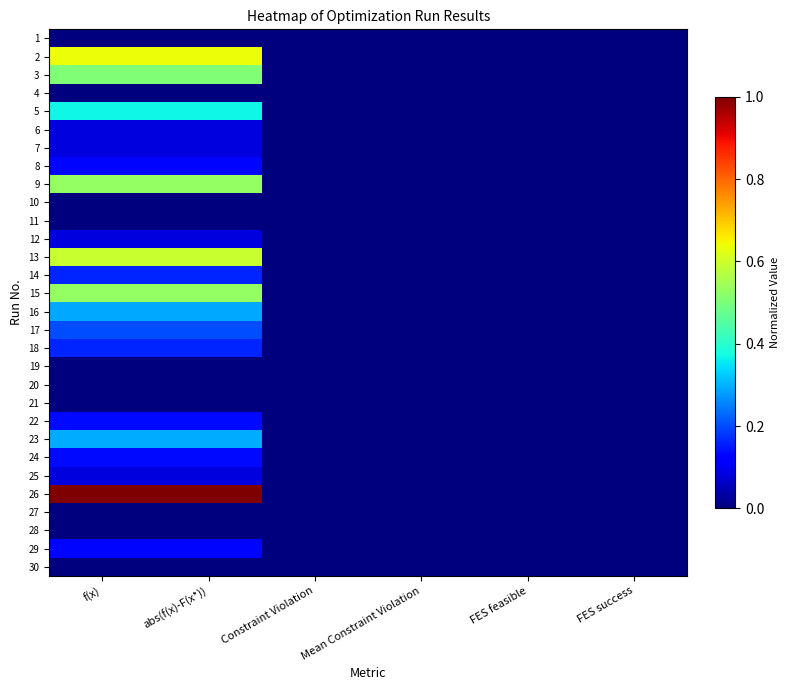

Reading left to right, transcribe all the data shown in this chart.

1: f(x)=0.0	abs(f(x)-F(x*))=0.0	Constraint Violation=0.0	Mean Constraint Violation=0.0	FES feasible=0.0	FES success=0.0
2: f(x)=0.6	abs(f(x)-F(x*))=0.6	Constraint Violation=0.0	Mean Constraint Violation=0.0	FES feasible=0.0	FES success=0.0
3: f(x)=0.5	abs(f(x)-F(x*))=0.5	Constraint Violation=0.0	Mean Constraint Violation=0.0	FES feasible=0.0	FES success=0.0
4: f(x)=0.0	abs(f(x)-F(x*))=0.0	Constraint Violation=0.0	Mean Constraint Violation=0.0	FES feasible=0.0	FES success=0.0
5: f(x)=0.4	abs(f(x)-F(x*))=0.4	Constraint Violation=0.0	Mean Constraint Violation=0.0	FES feasible=0.0	FES success=0.0
6: f(x)=0.1	abs(f(x)-F(x*))=0.1	Constraint Violation=0.0	Mean Constraint Violation=0.0	FES feasible=0.0	FES success=0.0
7: f(x)=0.1	abs(f(x)-F(x*))=0.1	Constraint Violation=0.0	Mean Constraint Violation=0.0	FES feasible=0.0	FES success=0.0
8: f(x)=0.1	abs(f(x)-F(x*))=0.1	Constraint Violation=0.0	Mean Constraint Violation=0.0	FES feasible=0.0	FES success=0.0
9: f(x)=0.5	abs(f(x)-F(x*))=0.5	Constraint Violation=0.0	Mean Constraint Violation=0.0	FES feasible=0.0	FES success=0.0
10: f(x)=0.0	abs(f(x)-F(x*))=0.0	Constraint Violation=0.0	Mean Constraint Violation=0.0	FES feasible=0.0	FES success=0.0
11: f(x)=0.0	abs(f(x)-F(x*))=0.0	Constraint Violation=0.0	Mean Constraint Violation=0.0	FES feasible=0.0	FES success=0.0
12: f(x)=0.1	abs(f(x)-F(x*))=0.1	Constraint Violation=0.0	Mean Constraint Violation=0.0	FES feasible=0.0	FES success=0.0
13: f(x)=0.6	abs(f(x)-F(x*))=0.6	Constraint Violation=0.0	Mean Constraint Violation=0.0	FES feasible=0.0	FES success=0.0
14: f(x)=0.2	abs(f(x)-F(x*))=0.2	Constraint Violation=0.0	Mean Constraint Violation=0.0	FES feasible=0.0	FES success=0.0
15: f(x)=0.5	abs(f(x)-F(x*))=0.5	Constraint Violation=0.0	Mean Constraint Violation=0.0	FES feasible=0.0	FES success=0.0
16: f(x)=0.3	abs(f(x)-F(x*))=0.3	Constraint Violation=0.0	Mean Constraint Violation=0.0	FES feasible=0.0	FES success=0.0
17: f(x)=0.2	abs(f(x)-F(x*))=0.2	Constraint Violation=0.0	Mean Constraint Violation=0.0	FES feasible=0.0	FES success=0.0
18: f(x)=0.2	abs(f(x)-F(x*))=0.2	Constraint Violation=0.0	Mean Constraint Violation=0.0	FES feasible=0.0	FES success=0.0
19: f(x)=0.0	abs(f(x)-F(x*))=0.0	Constraint Violation=0.0	Mean Constraint Violation=0.0	FES feasible=0.0	FES success=0.0
20: f(x)=0.0	abs(f(x)-F(x*))=0.0	Constraint Violation=0.0	Mean Constraint Violation=0.0	FES feasible=0.0	FES success=0.0
21: f(x)=0.0	abs(f(x)-F(x*))=0.0	Constraint Violation=0.0	Mean Constraint Violation=0.0	FES feasible=0.0	FES success=0.0
22: f(x)=0.1	abs(f(x)-F(x*))=0.1	Constraint Violation=0.0	Mean Constraint Violation=0.0	FES feasible=0.0	FES success=0.0
23: f(x)=0.3	abs(f(x)-F(x*))=0.3	Constraint Violation=0.0	Mean Constraint Violation=0.0	FES feasible=0.0	FES success=0.0
24: f(x)=0.1	abs(f(x)-F(x*))=0.1	Constraint Violation=0.0	Mean Constraint Violation=0.0	FES feasible=0.0	FES success=0.0
25: f(x)=0.1	abs(f(x)-F(x*))=0.1	Constraint Violation=0.0	Mean Constraint Violation=0.0	FES feasible=0.0	FES success=0.0
26: f(x)=1.0	abs(f(x)-F(x*))=1.0	Constraint Violation=0.0	Mean Constraint Violation=0.0	FES feasible=0.0	FES success=0.0
27: f(x)=0.0	abs(f(x)-F(x*))=0.0	Constraint Violation=0.0	Mean Constraint Violation=0.0	FES feasible=0.0	FES success=0.0
28: f(x)=0.0	abs(f(x)-F(x*))=0.0	Constraint Violation=0.0	Mean Constraint Violation=0.0	FES feasible=0.0	FES success=0.0
29: f(x)=0.1	abs(f(x)-F(x*))=0.1	Constraint Violation=0.0	Mean Constraint Violation=0.0	FES feasible=0.0	FES success=0.0
30: f(x)=0.0	abs(f(x)-F(x*))=0.0	Constraint Violation=0.0	Mean Constraint Violation=0.0	FES feasible=0.0	FES success=0.0